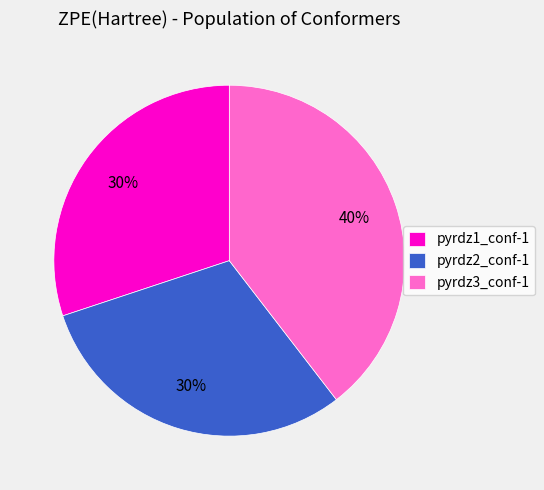

Count the number of slices in the pie.

3